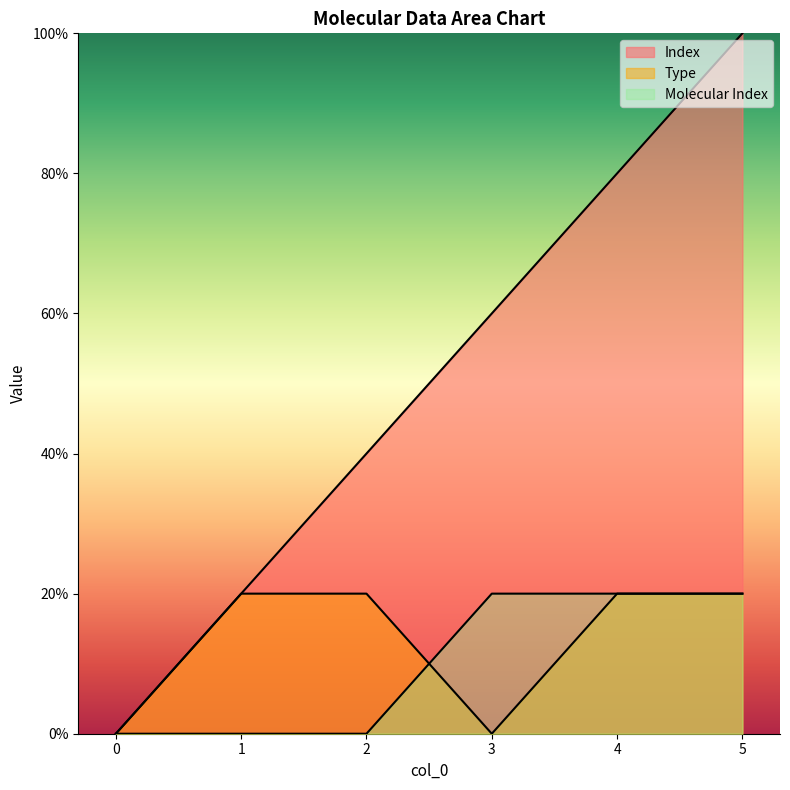

How many intersections are there between Molecular Index and Type?

1